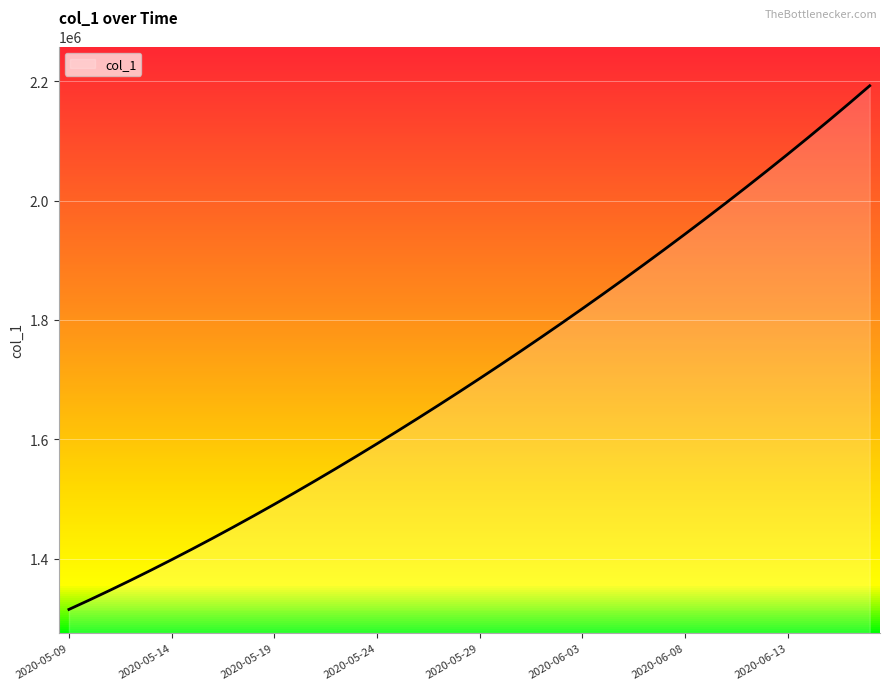

What is the change in value from 2020-05-11 to 2020-06-10?

+648945.8